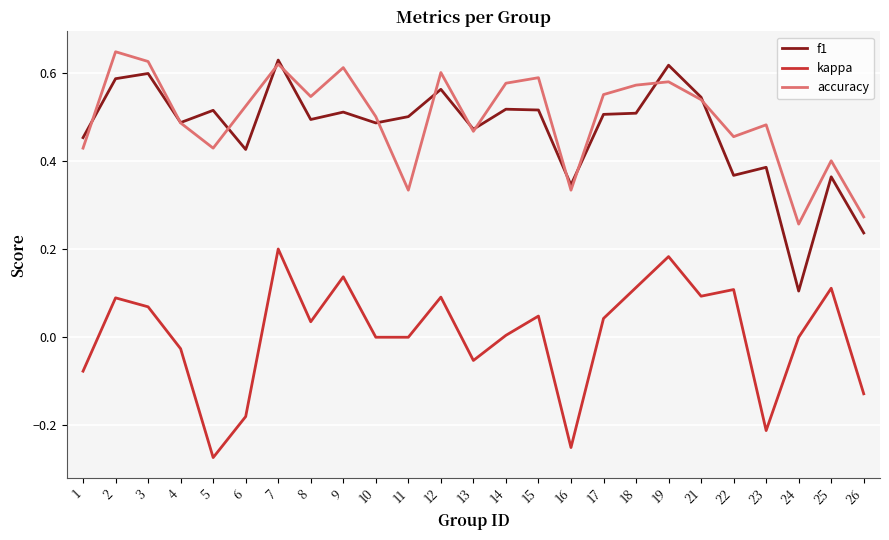

Where do accuracy and f1 first cross each other?

1 and 2